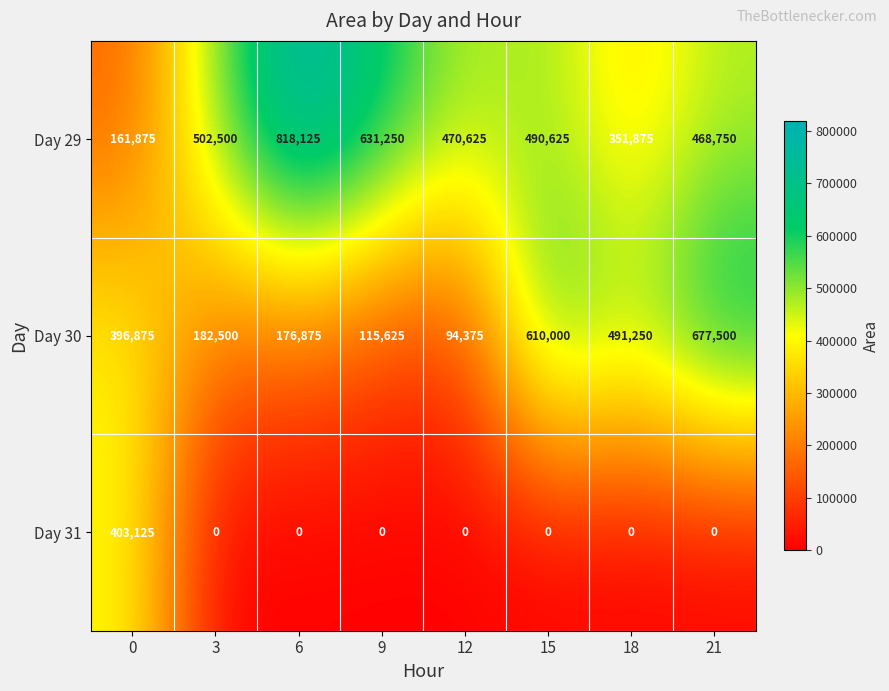

What is the difference between the highest and lowest values at 15?

610000